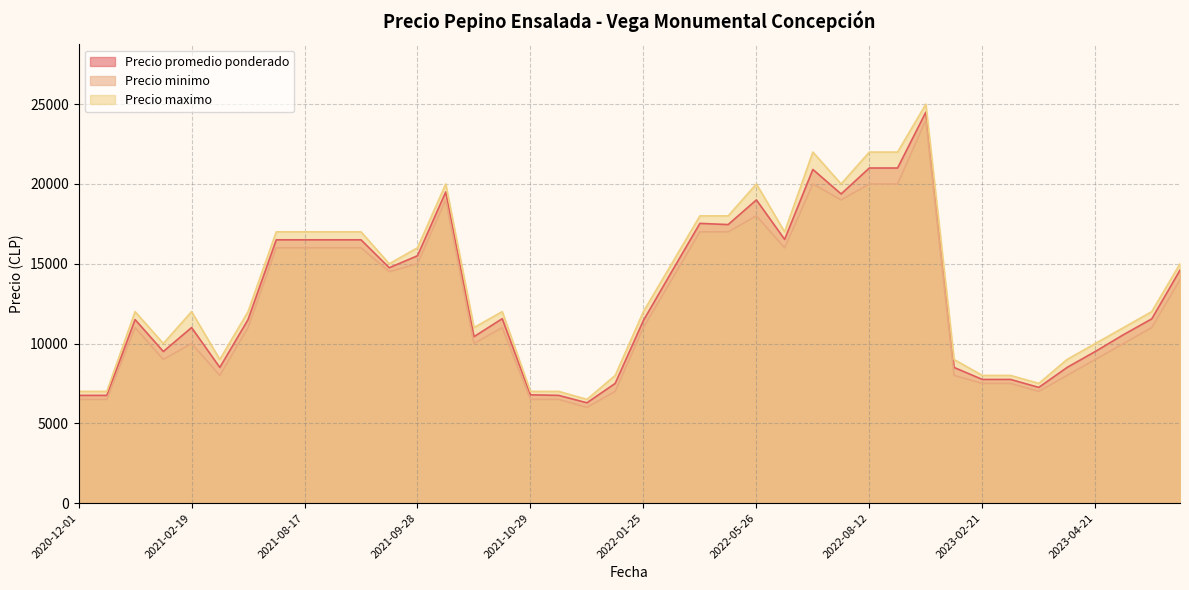

True or false: Precio promedio ponderado and Precio minimo intersect in this chart.

False